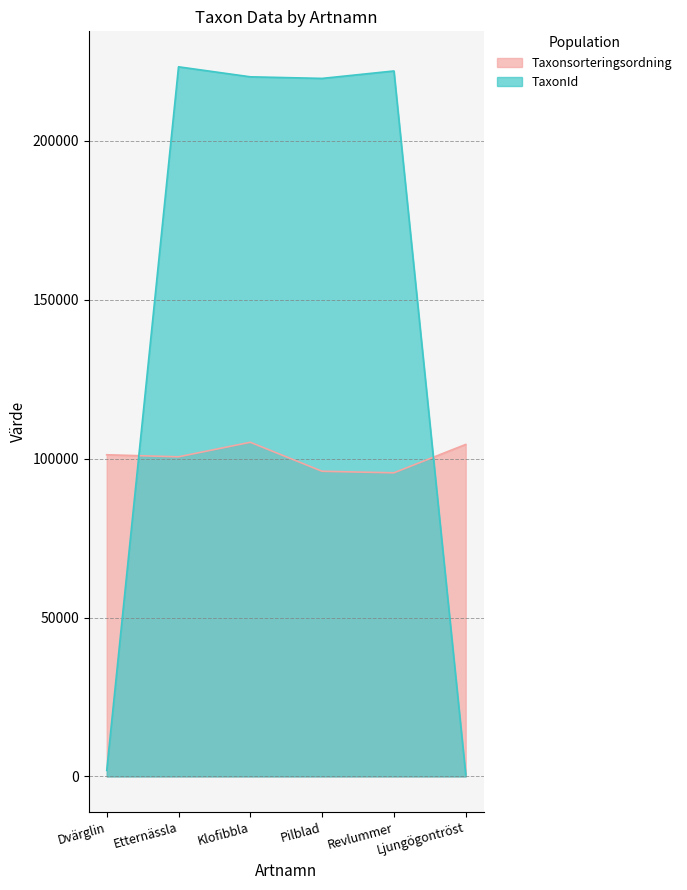

Where does the TaxonId series first go above 220107?

Etternässla